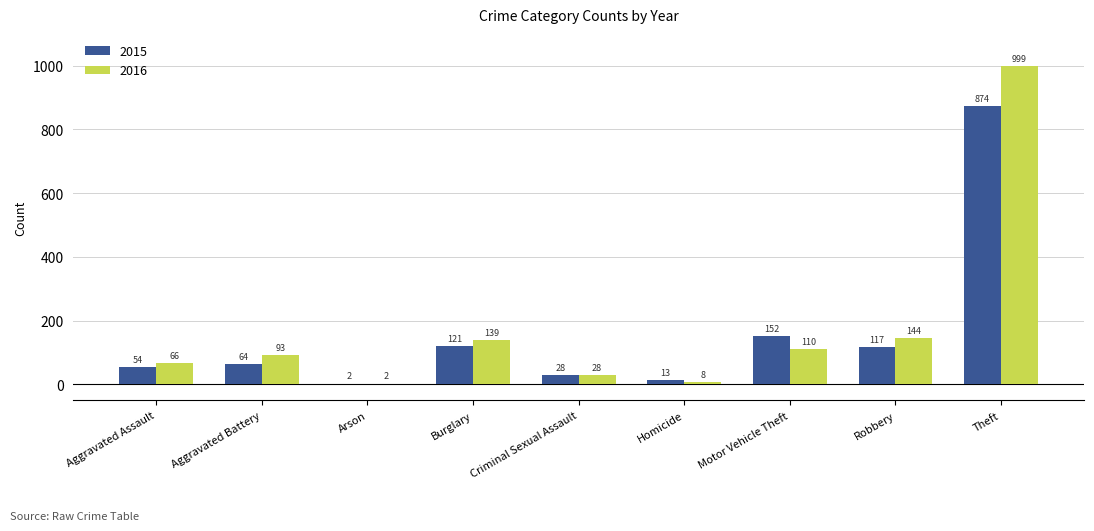

What is the total value across all series at Robbery?

261